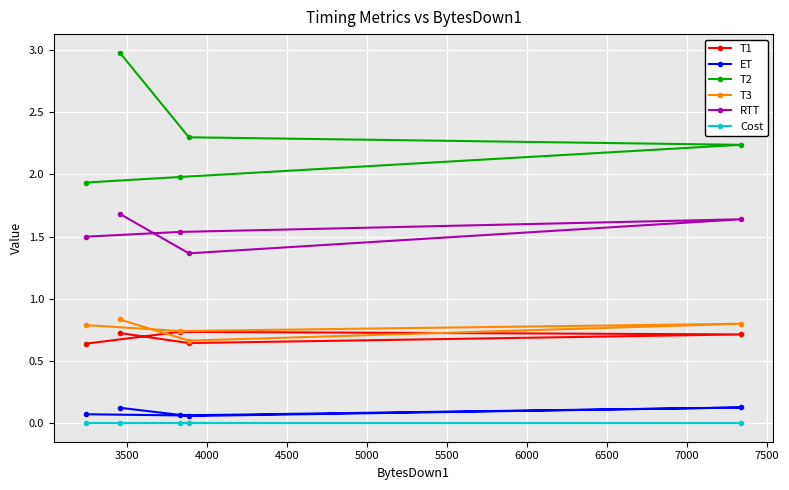

True or false: T1 and T2 intersect in this chart.

False